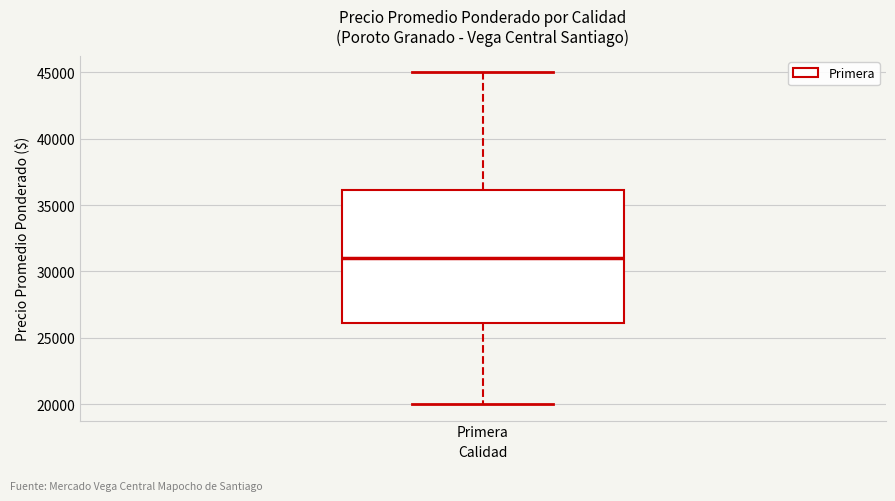

Read this box plot against the y-axis: the position of the median line, the range covered by the box, and the ends of both whiskers. The values are not printed on the chart, so give them approximately, as read against the axis.

median 31000, box 26000 to 36000, whiskers 20000 to 45000